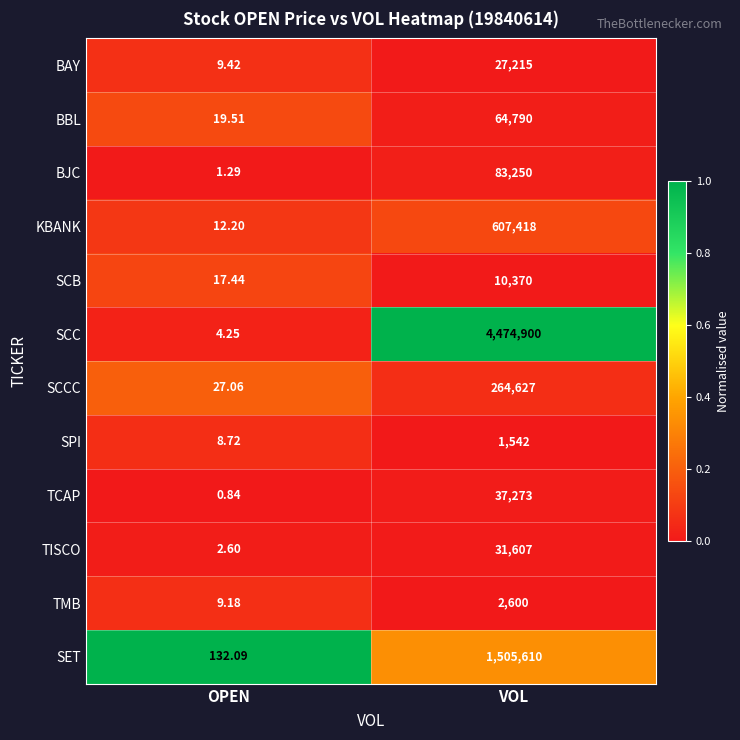

Which series has the largest total across all categories?

SCC